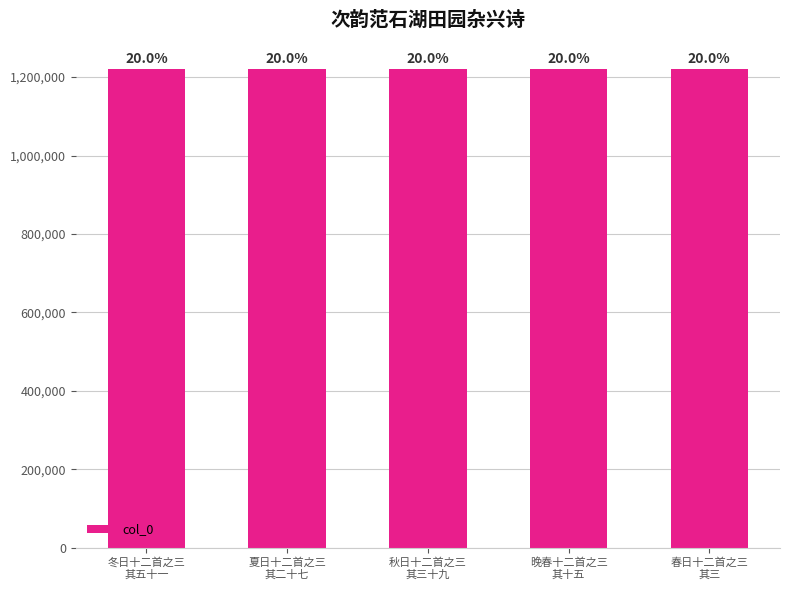

What is the greatest value displayed?

1221350